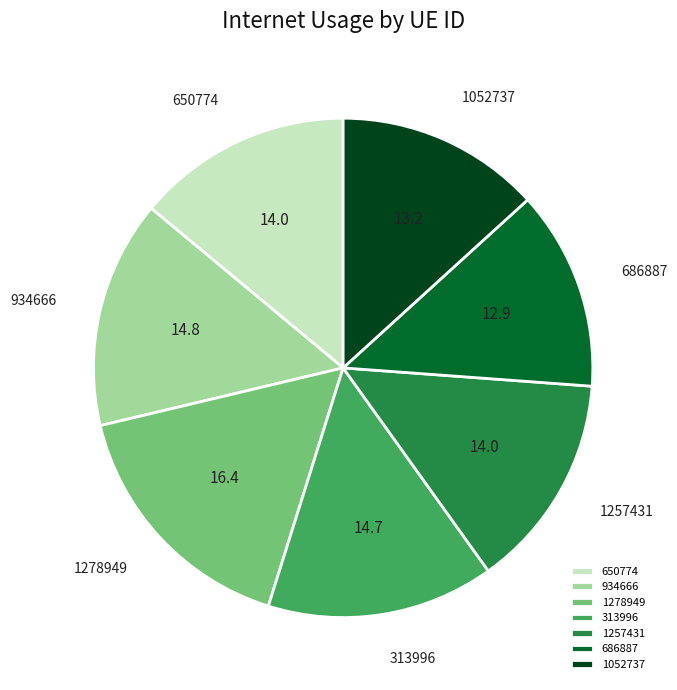

Is there a majority slice in this chart?

No